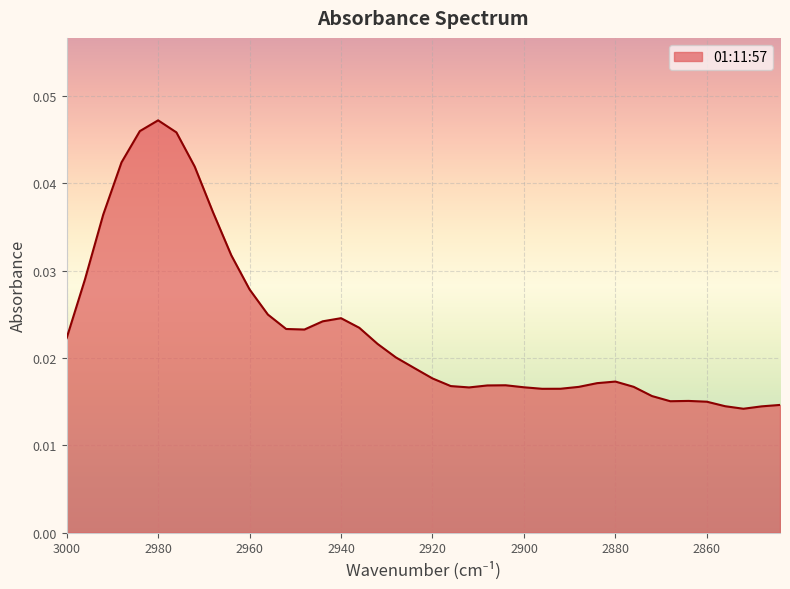

Rank the categories by value from lowest to highest.

2852, 2848, 2856, 2844, 2860, 2868, 2864, 2872, 2896, 2892, 2912, 2900, 2888, 2876, 2916, 2908, 2904, 2884, 2880, 2920, 2924, 2928, 2932, 3000, 2948, 2952, 2936, 2944, 2940, 2956, 2960, 2996, 2964, 2992, 2968, 2972, 2988, 2976, 2984, 2980